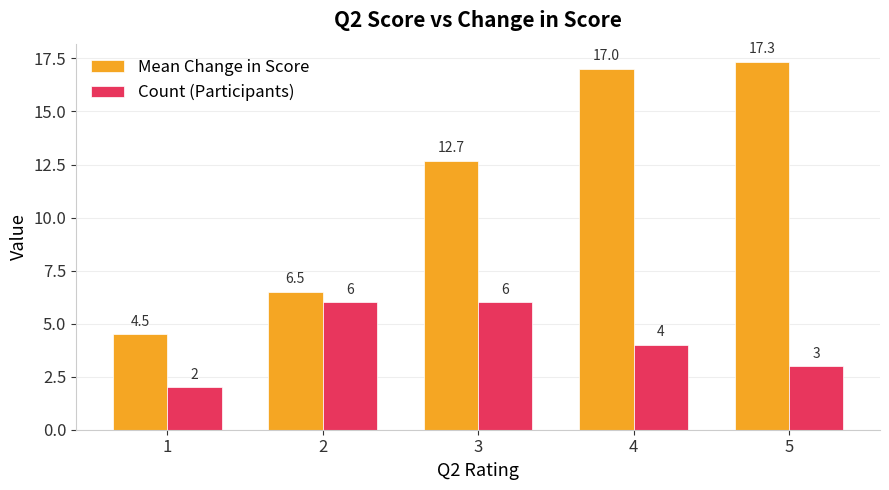

The value of Mean Change in Score at 4 is 17.0. True or false?

True